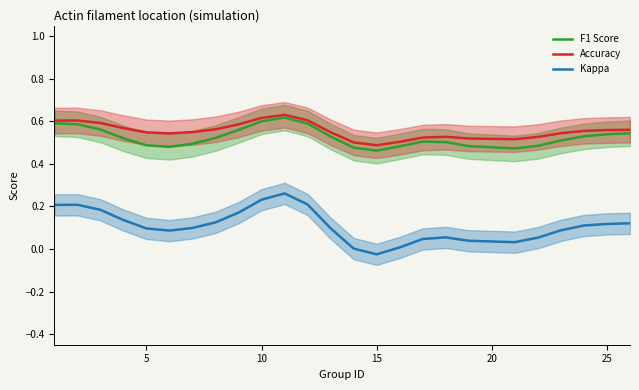

What is the value of the Accuracy point at the 4th from the left?

0.6